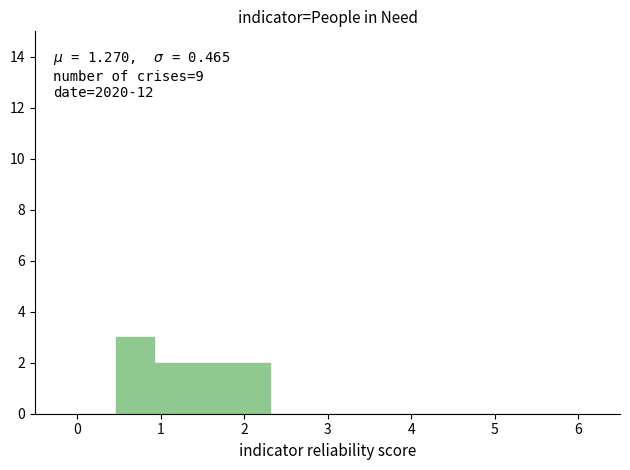

Which range on the x-axis has the tallest bar?

0.5 to 0.9